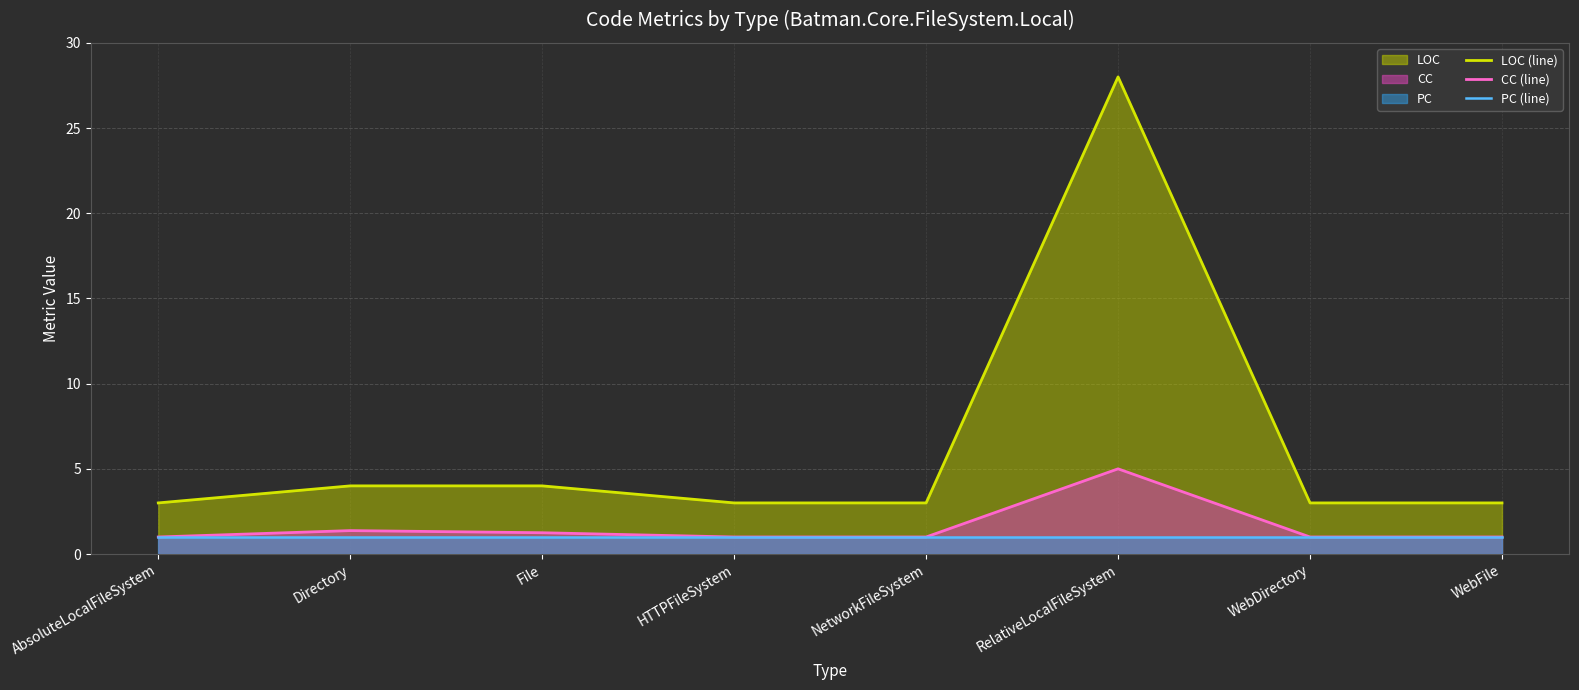

What are all the series names shown in the legend?

LOC (line), CC (line), PC (line)